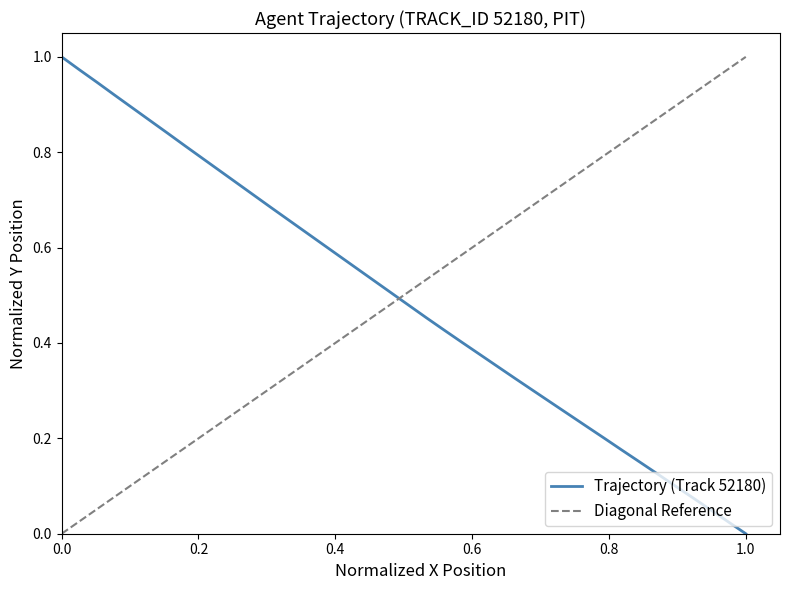

What is the difference between the maximum and minimum values?

1.0